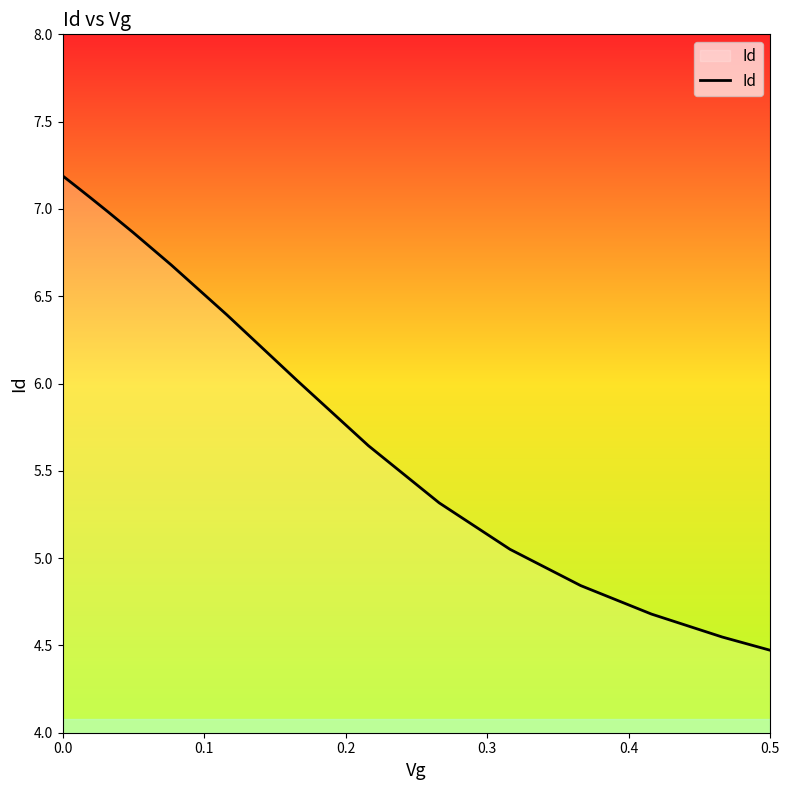

Does the chart have visible grid lines?

No